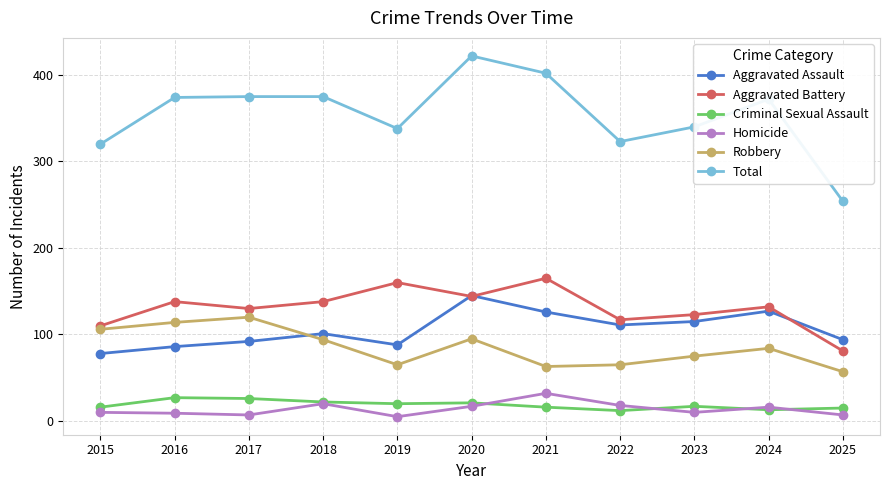

Rank the series at 2021 from lowest to highest value.

Criminal Sexual Assault, Homicide, Robbery, Aggravated Assault, Aggravated Battery, Total